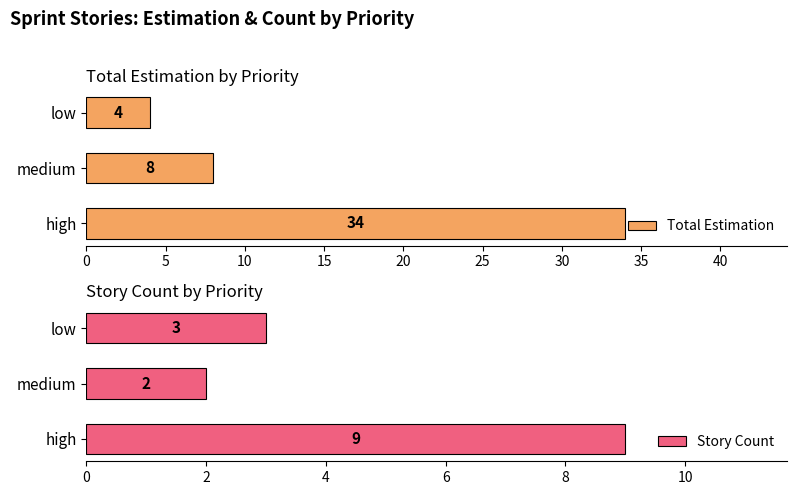

The value of Total Estimation at high is 34. True or false?

True